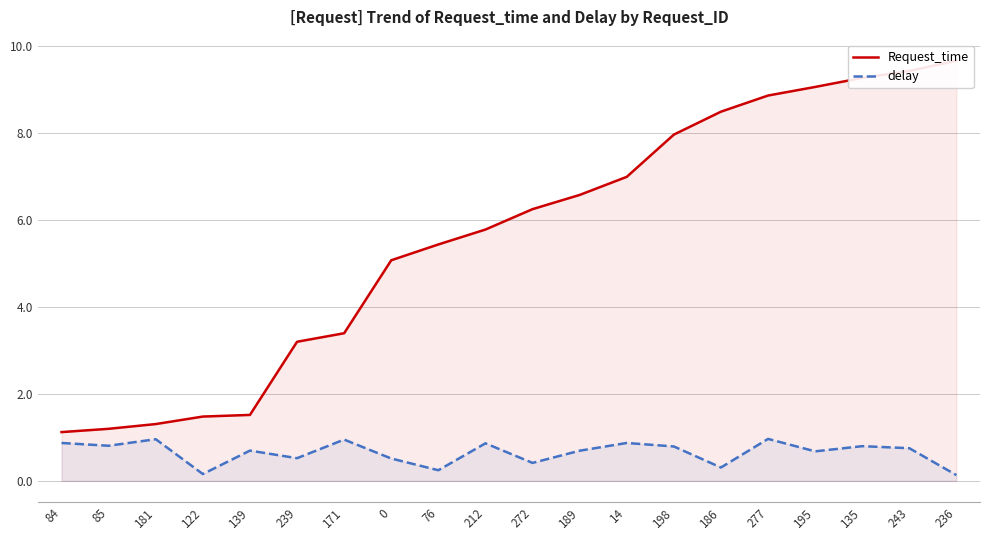

True or false: Request_time has a value of 9.4 at 243.

True